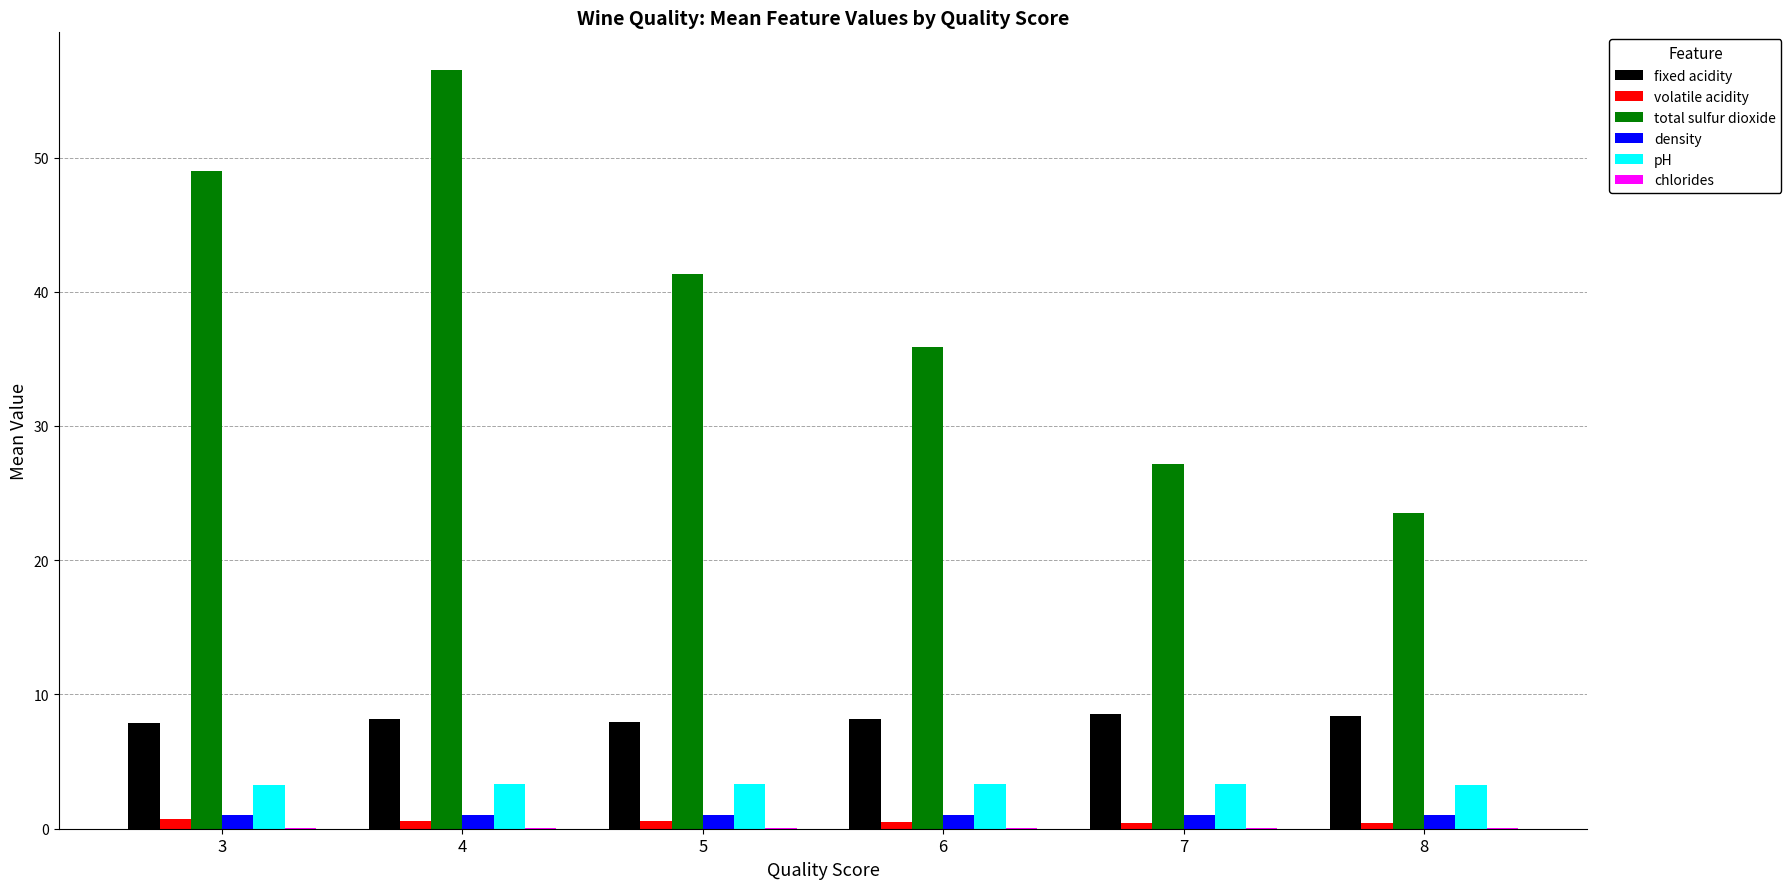

How many data points does each series have?

6